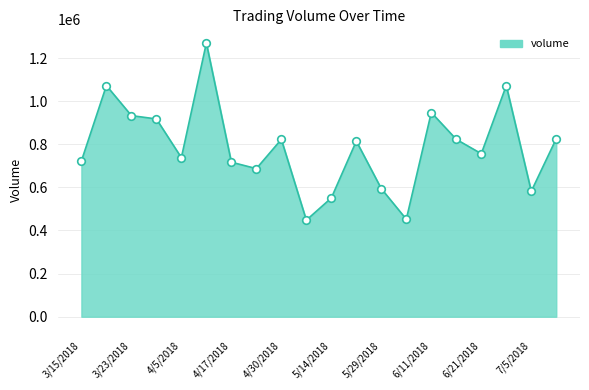

What is the smallest value displayed?

447917